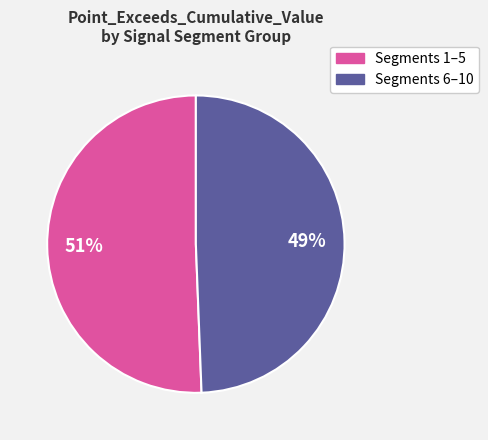

To the nearest percent, what is the average slice percentage?

50%